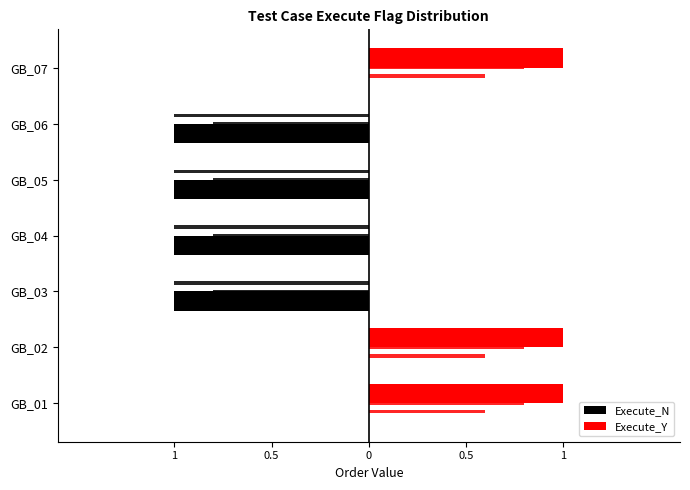

How many bars are there in total?

14